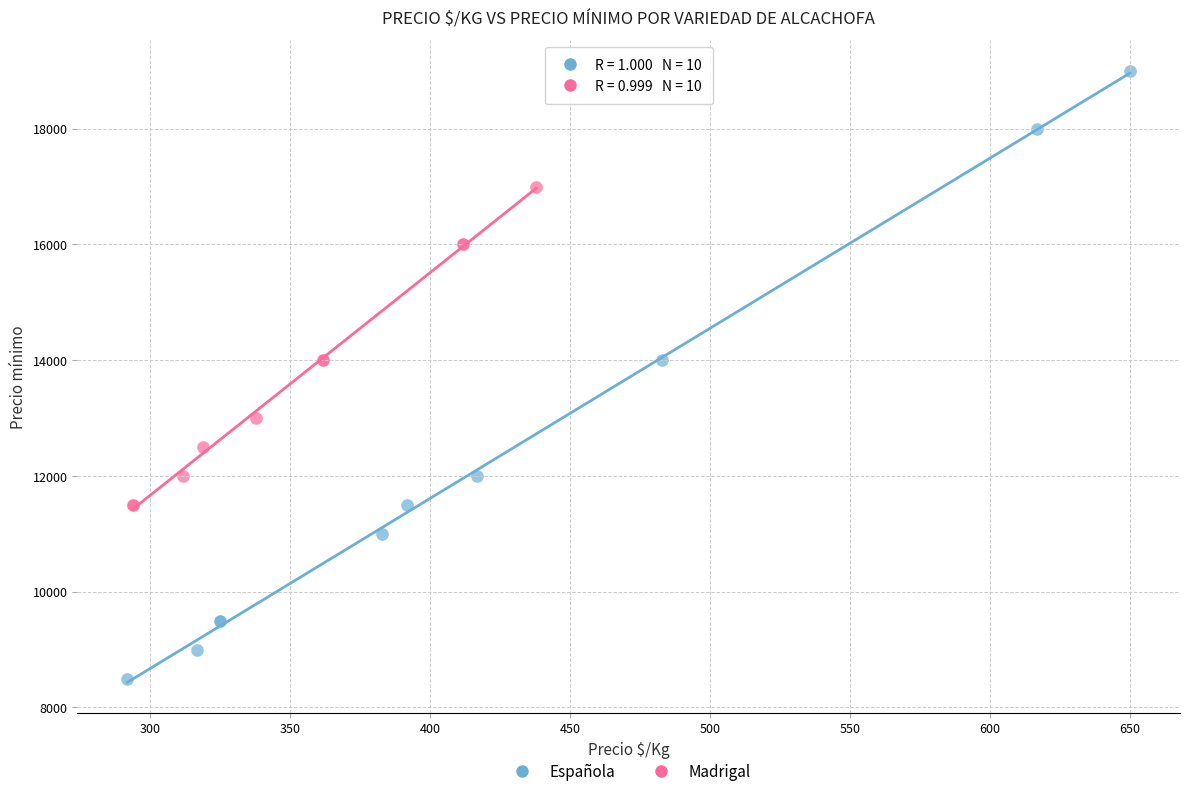

Which series contains the highest Y value?

Española